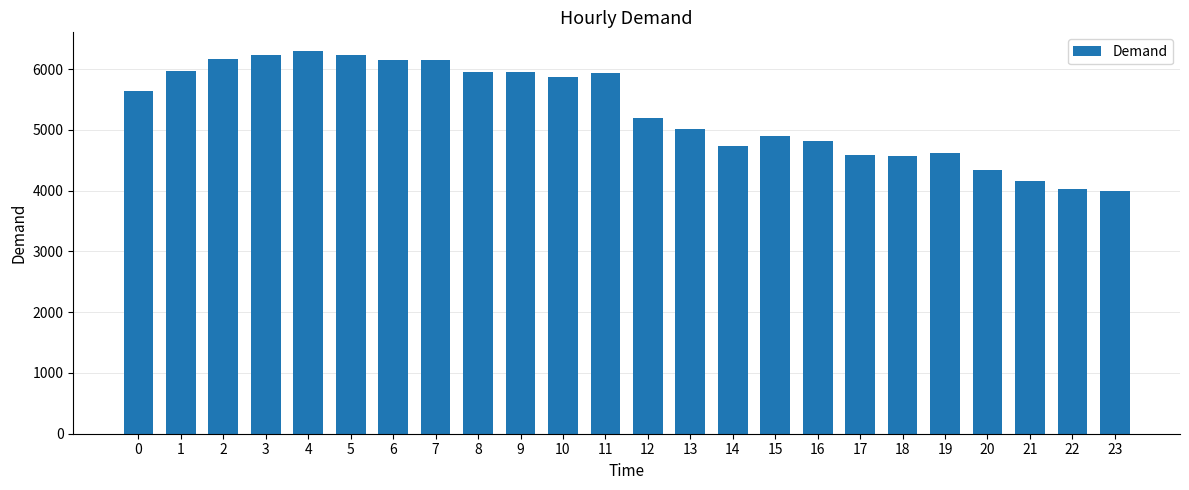

Are the bars horizontal?

No